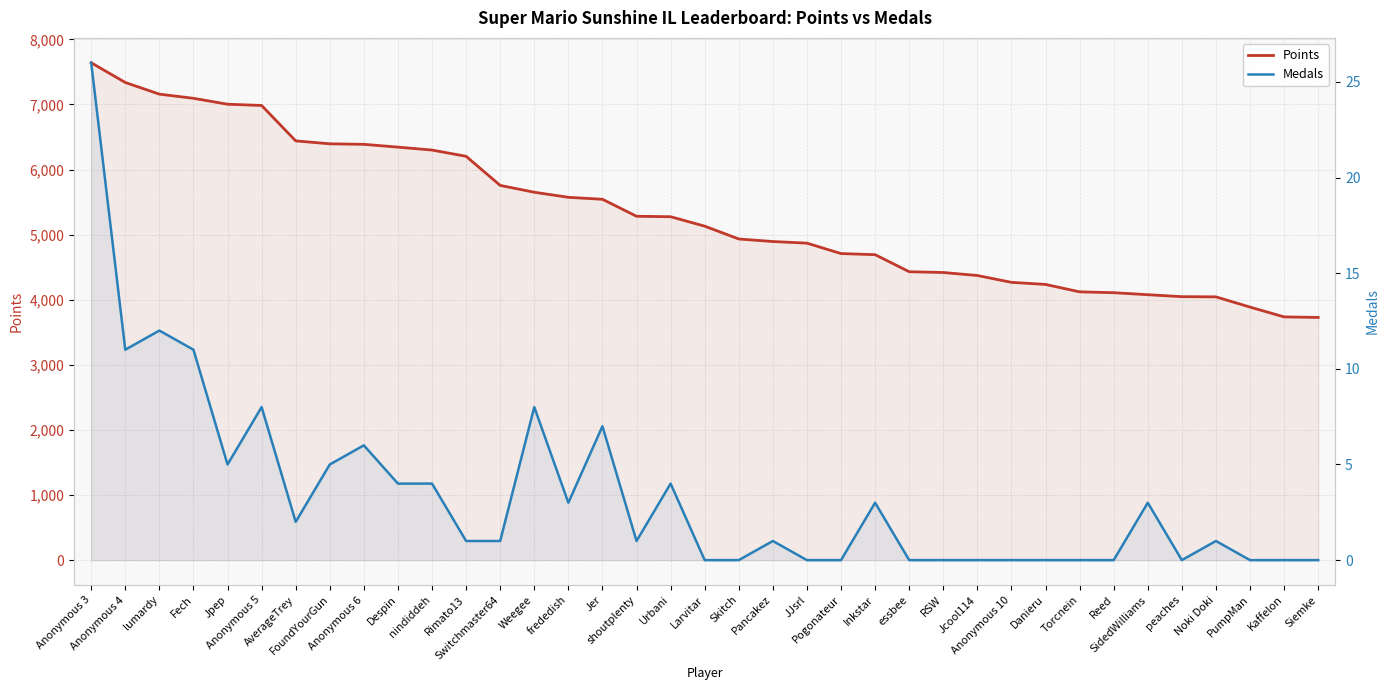

Where is the first local minimum for Medals?

Anonymous 4